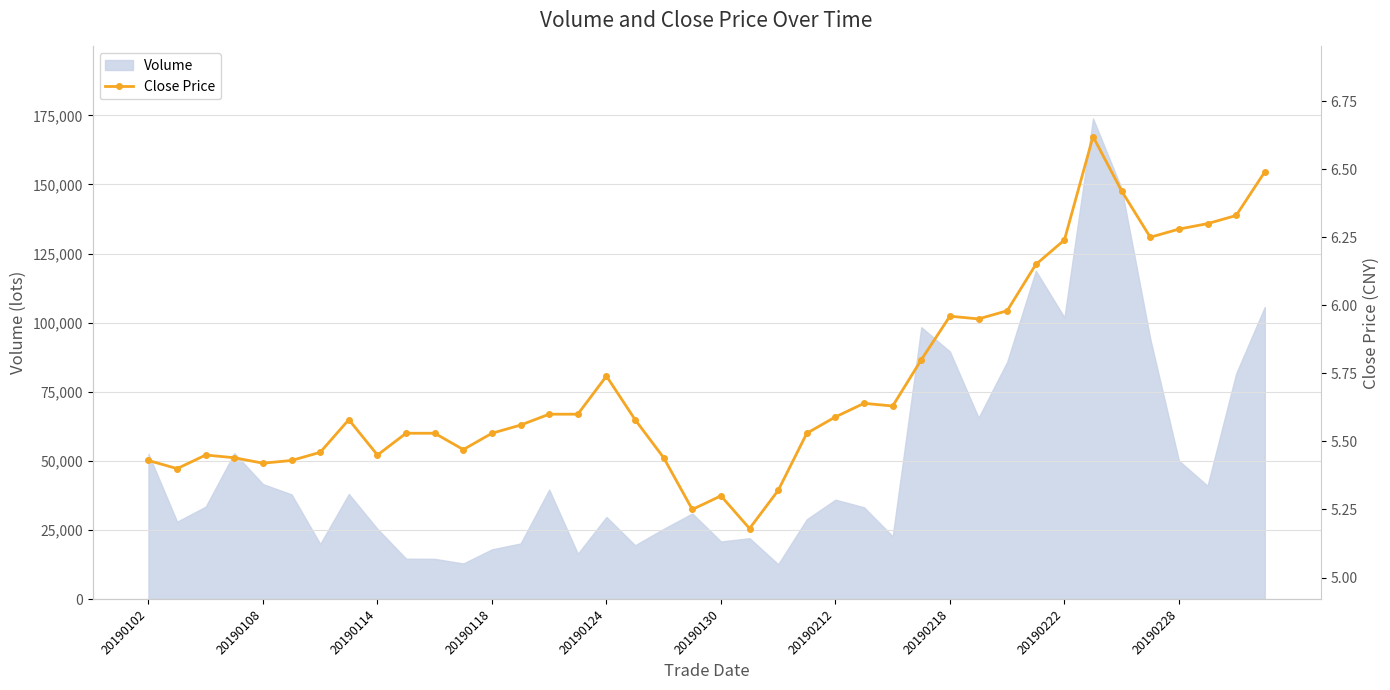

Does the chart have visible grid lines?

Yes